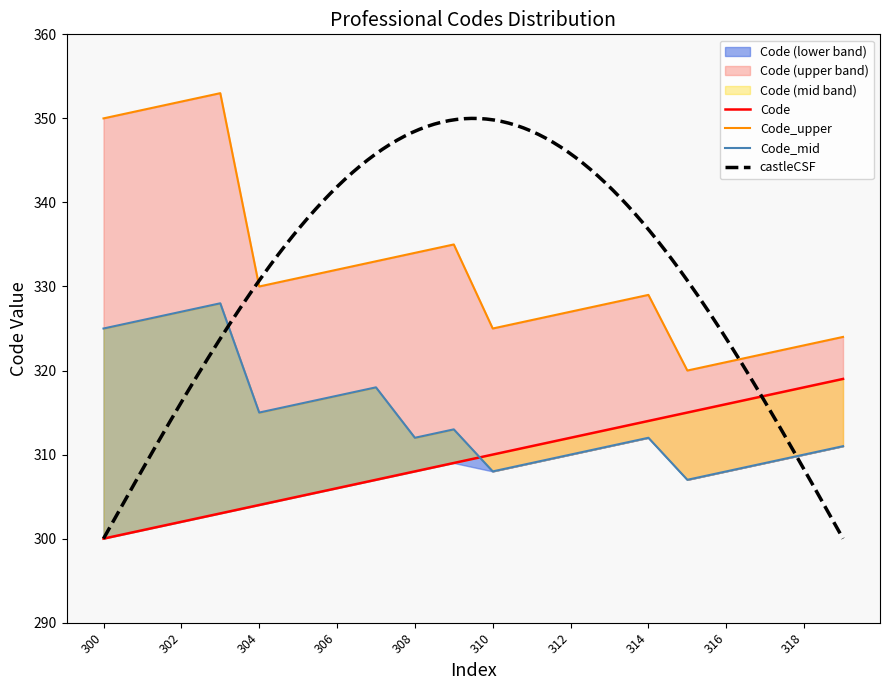

What is the value of the 19th point from the left?

318